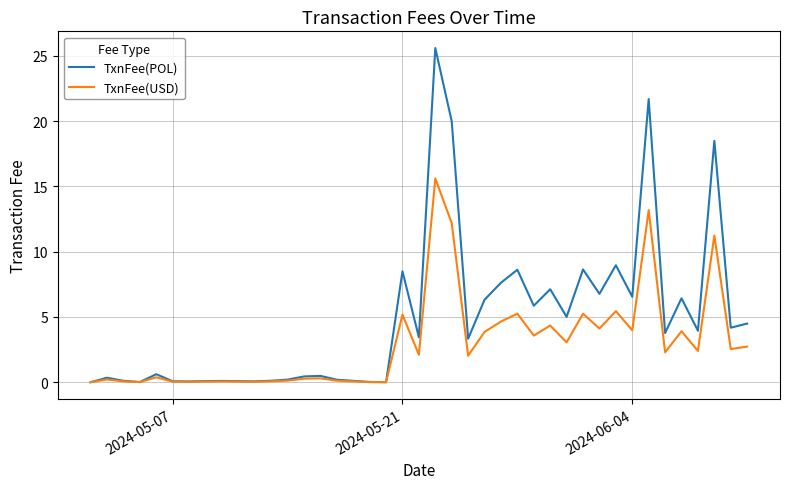

What is the maximum value shown in the chart?

25.6